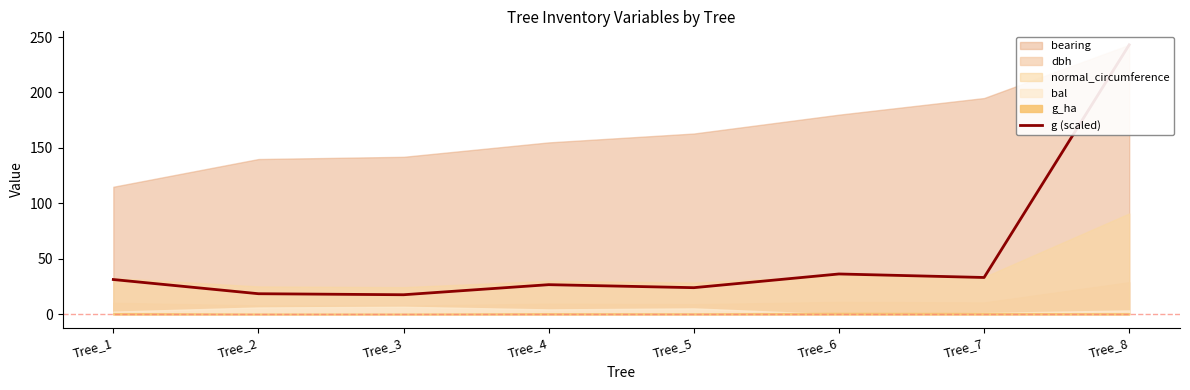

Rank the categories by value from highest to lowest.

Tree_8, Tree_6, Tree_7, Tree_1, Tree_4, Tree_5, Tree_2, Tree_3